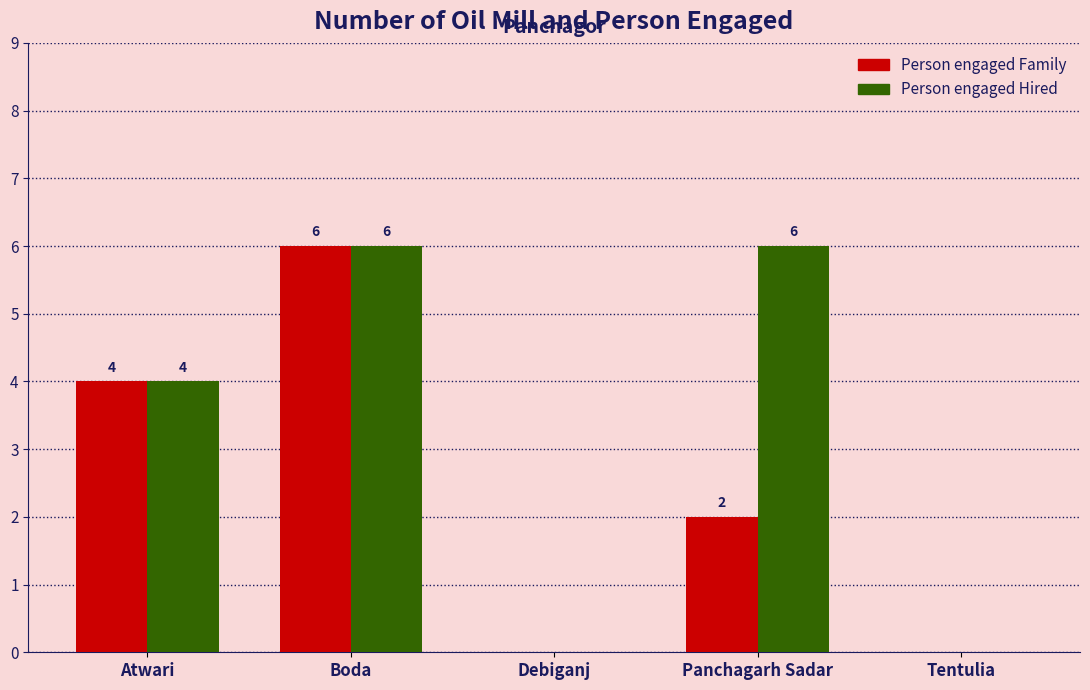

How many groups of bars are there?

5